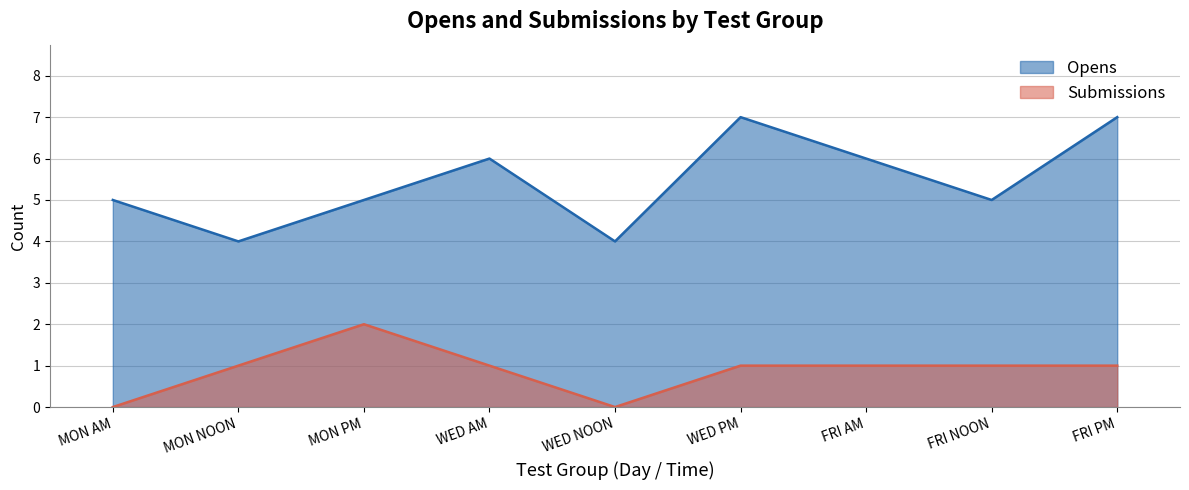

What is the label of the 1st point from the right?

FRI PM